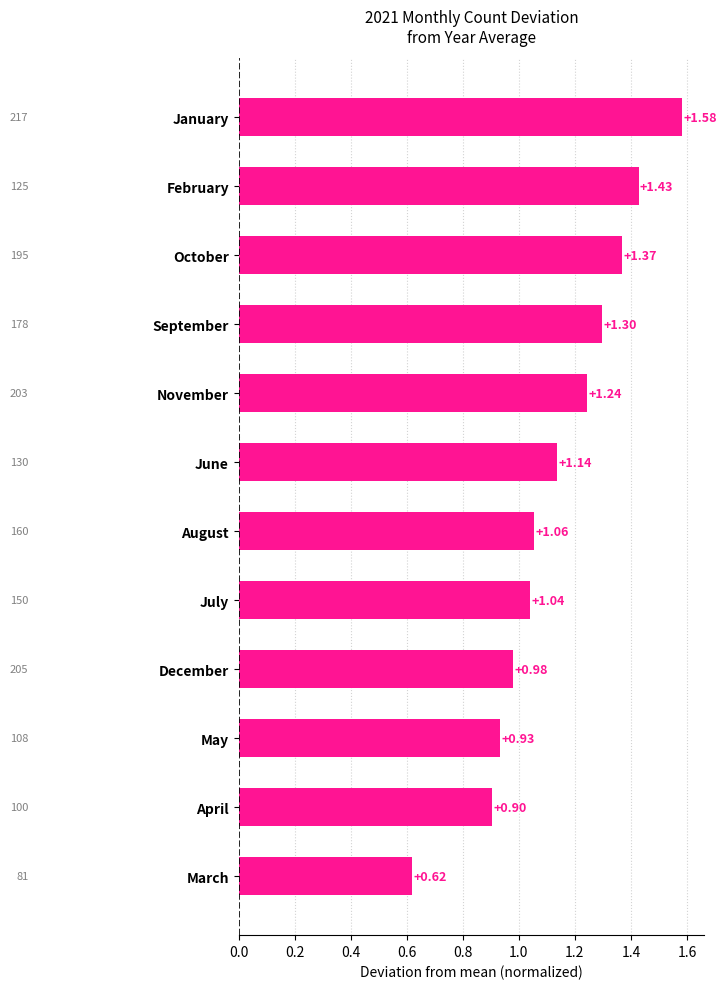

Which category has the lowest value across all series?

March